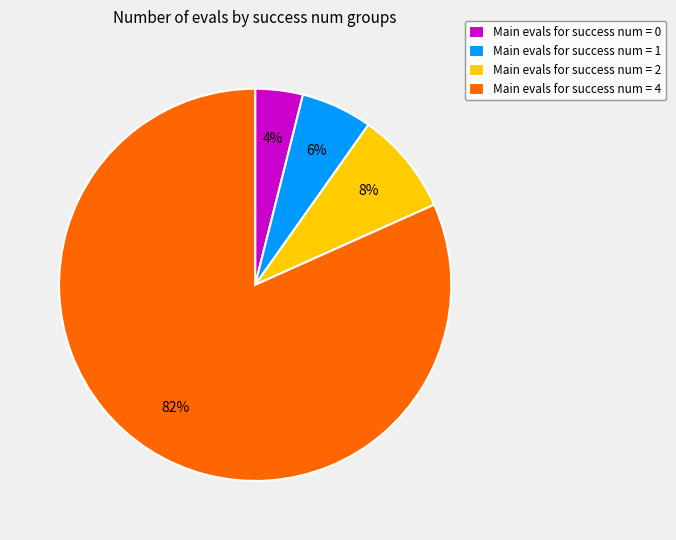

Which has a higher value, Main evals for success num = 2 or Main evals for success num = 4?

Main evals for success num = 4